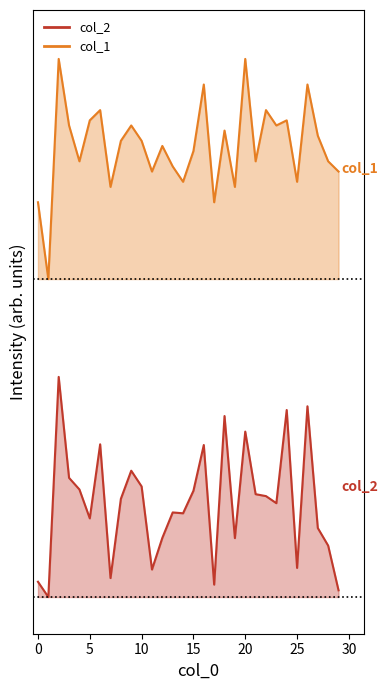

Where is col_2 nearest to the value 0?

1